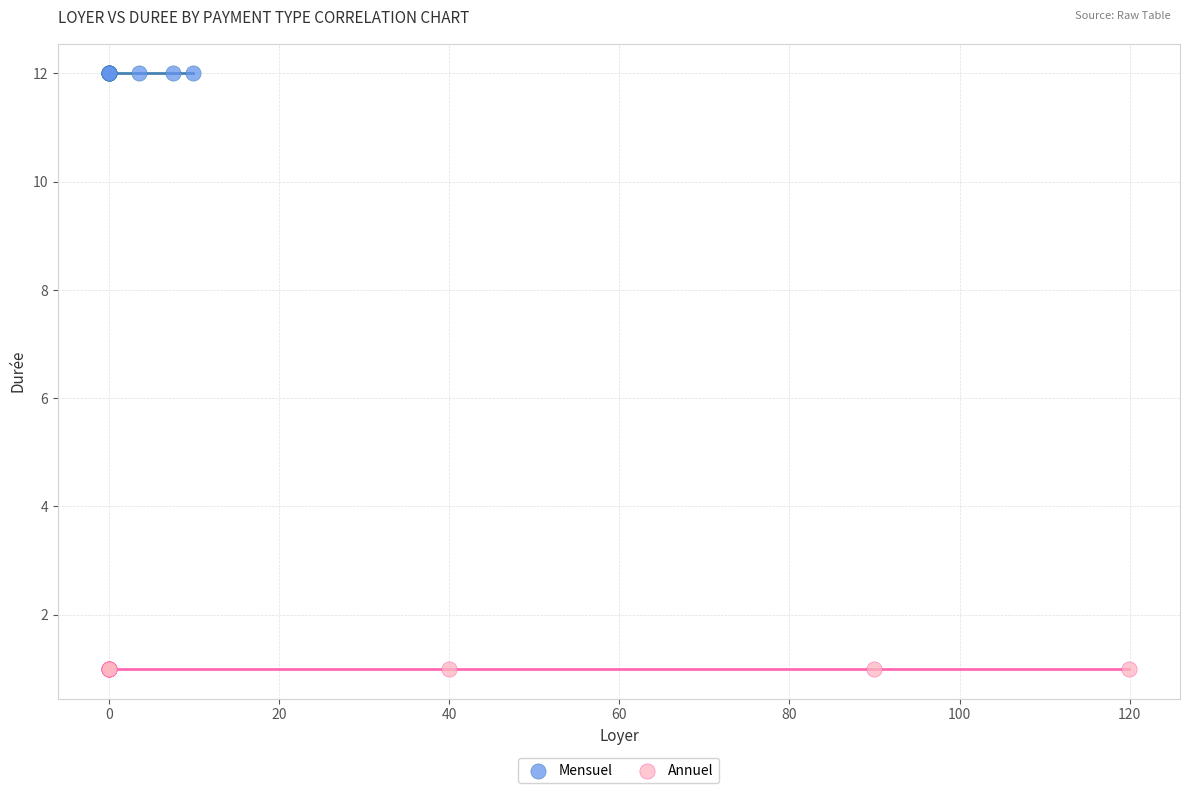

Which series contains the highest Y value?

Mensuel